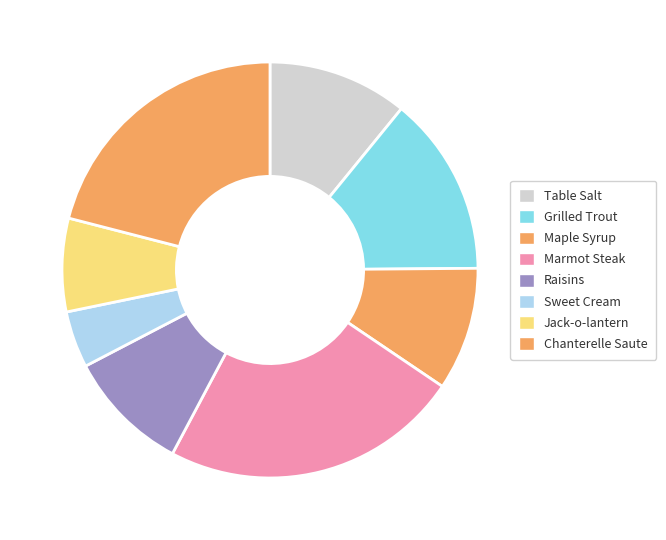

How many slices are in this pie chart?

8